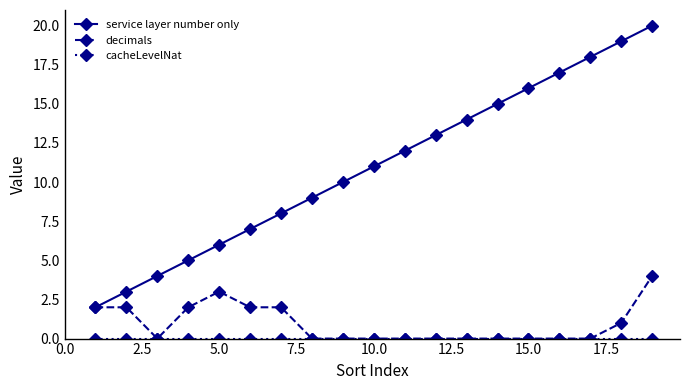

What is the maximum value for service layer number only?

20